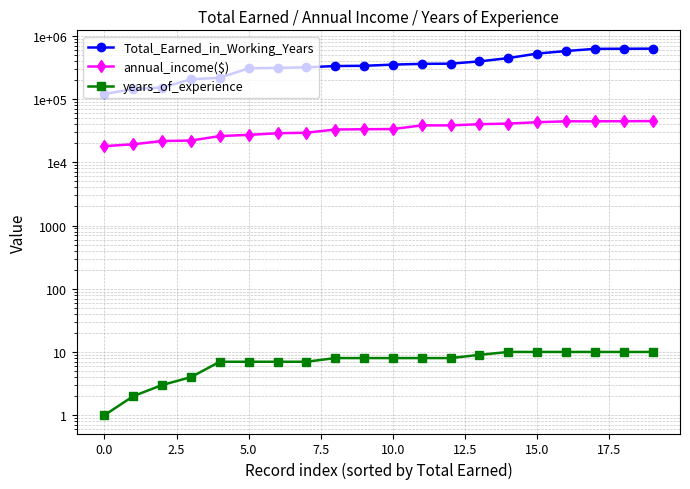

At how many categories does at least one series exceed 512301?

5